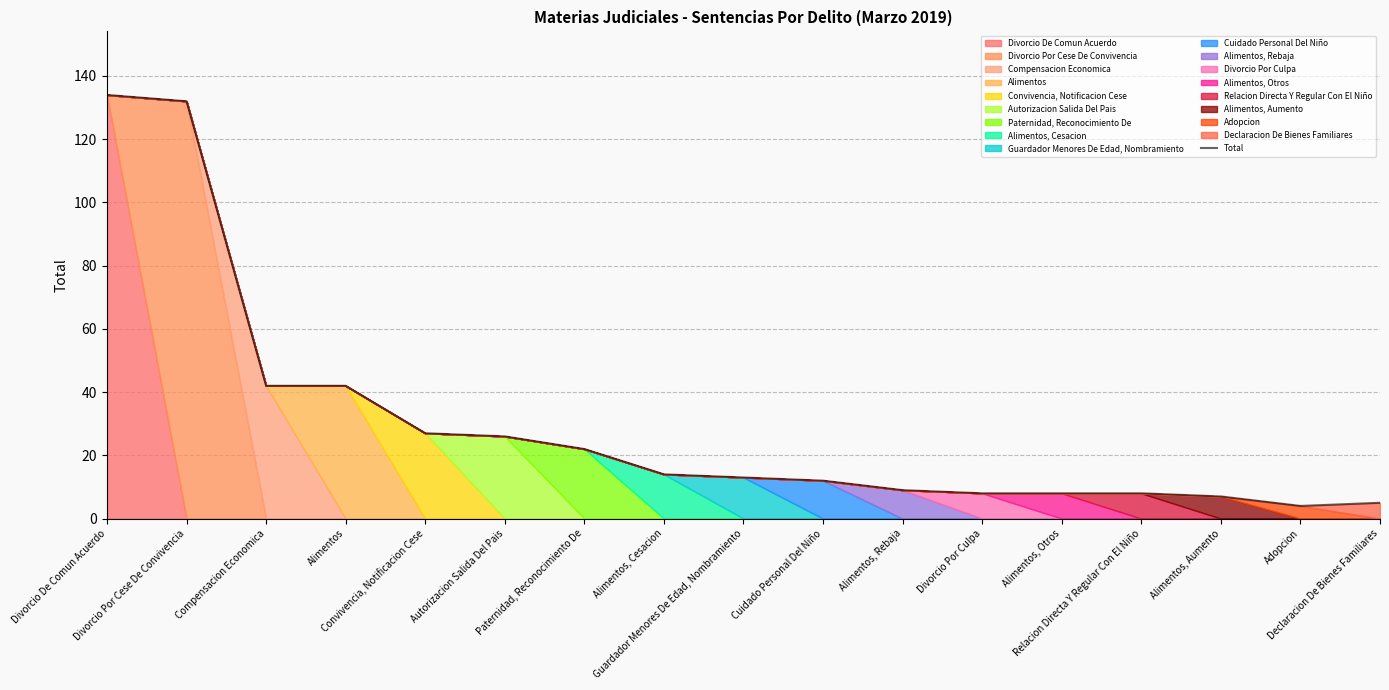

True or false: the data shows 8 at Alimentos, Otros.

True